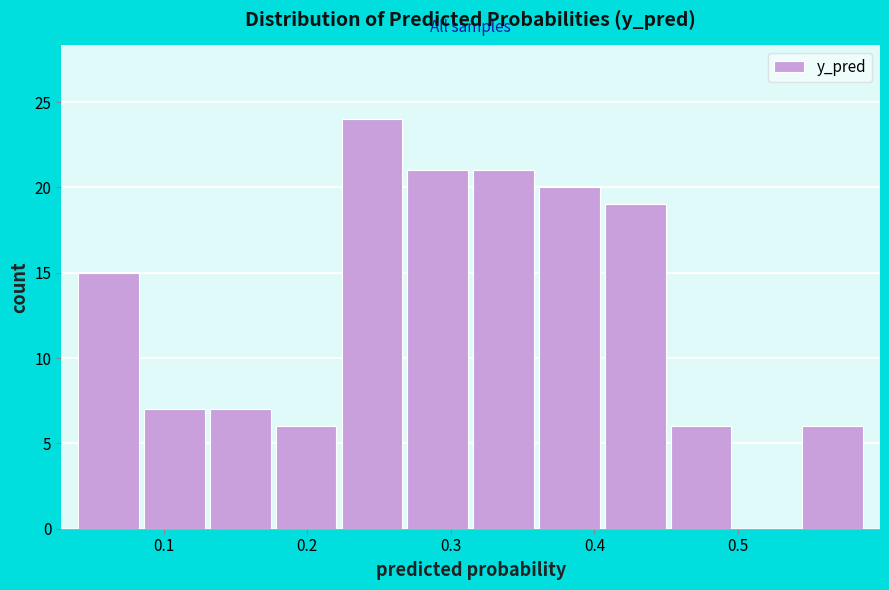

Over which range of the x-axis is the bar tallest?

0.22 to 0.27